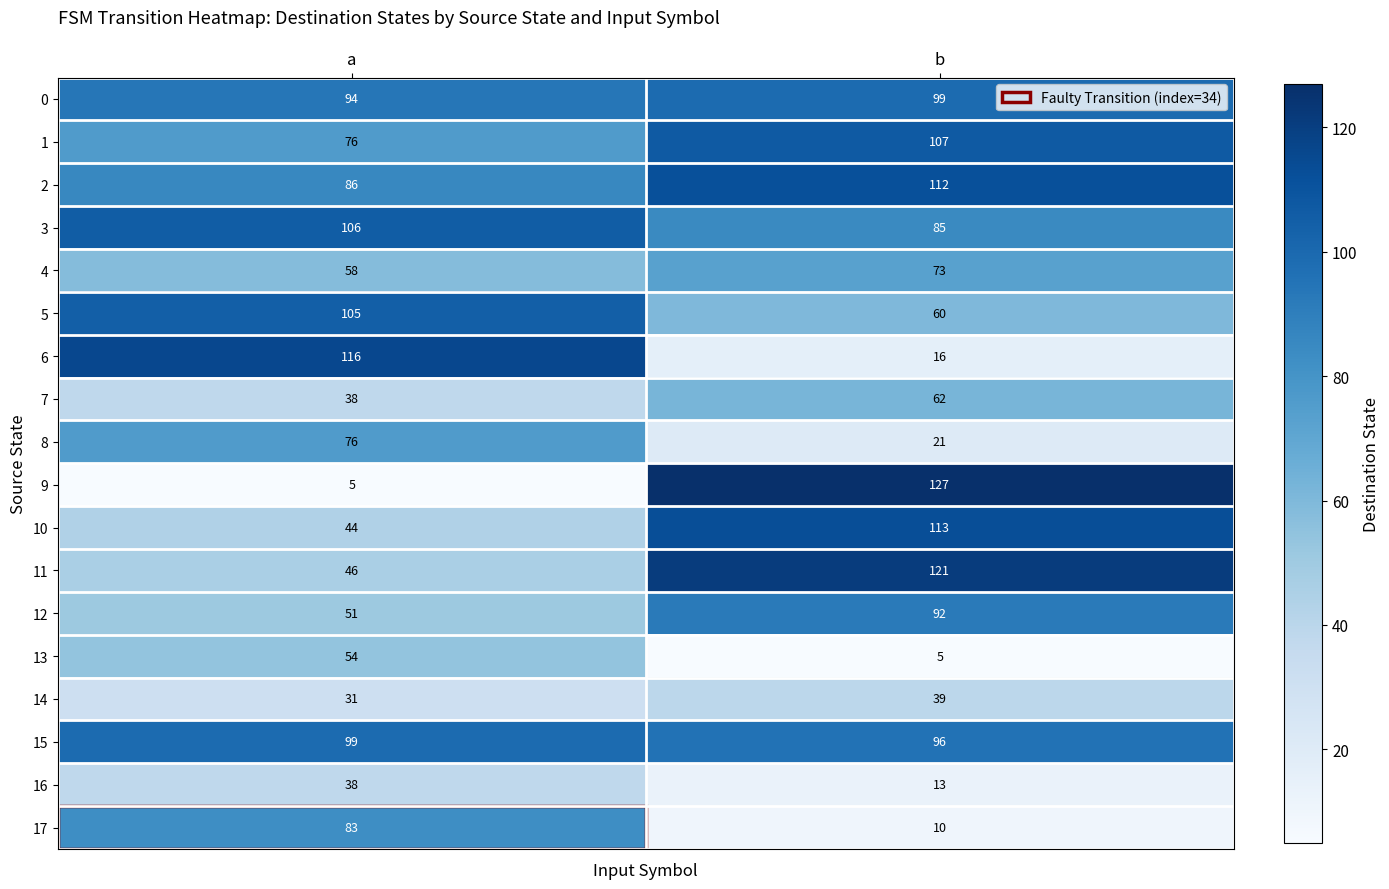

What is the sum of all 9 values?

132